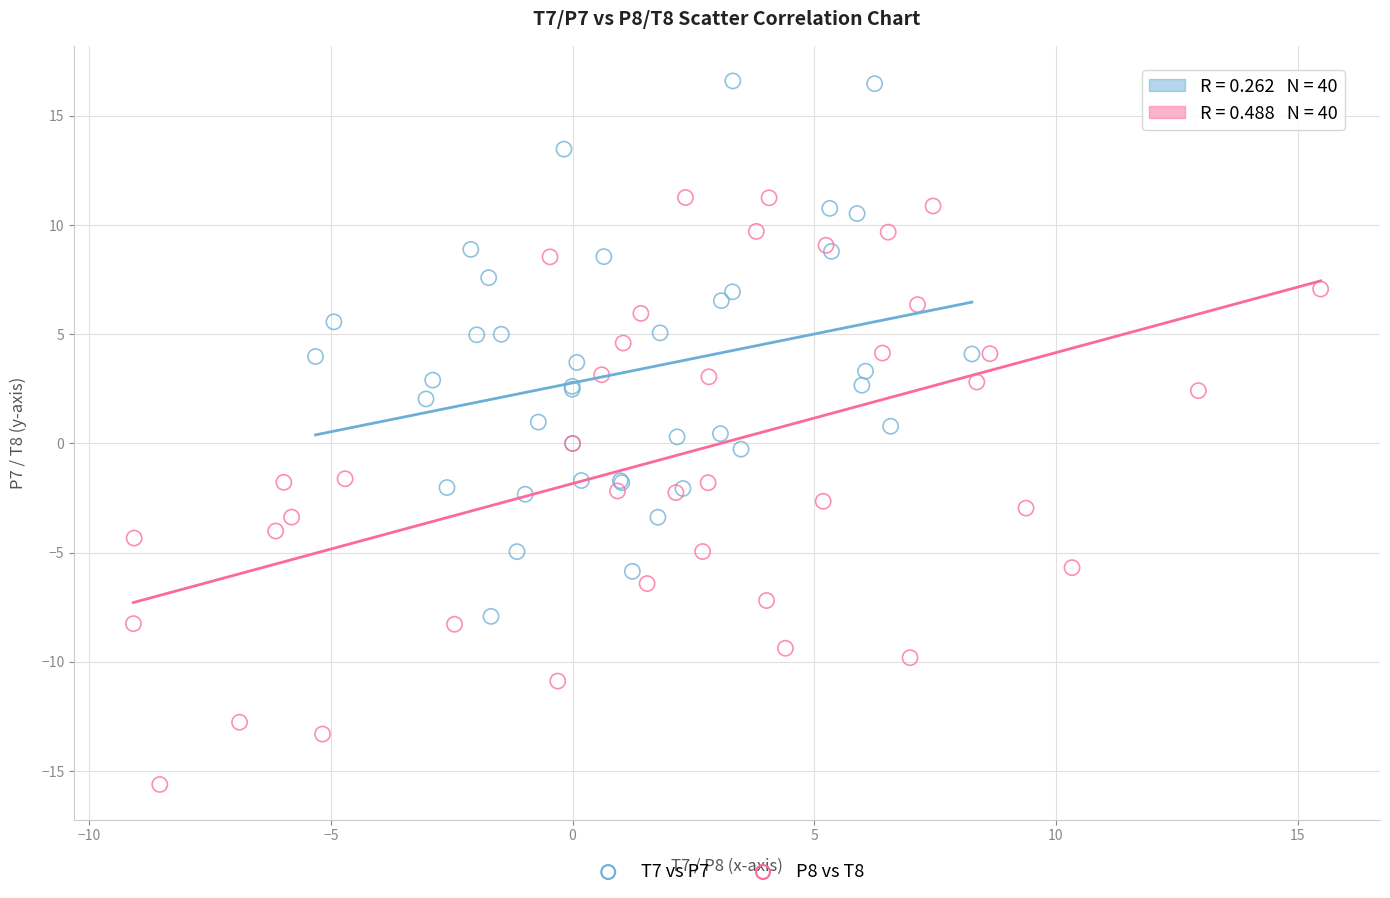

What are all the series names shown in the legend?

T7 vs P7, P8 vs T8